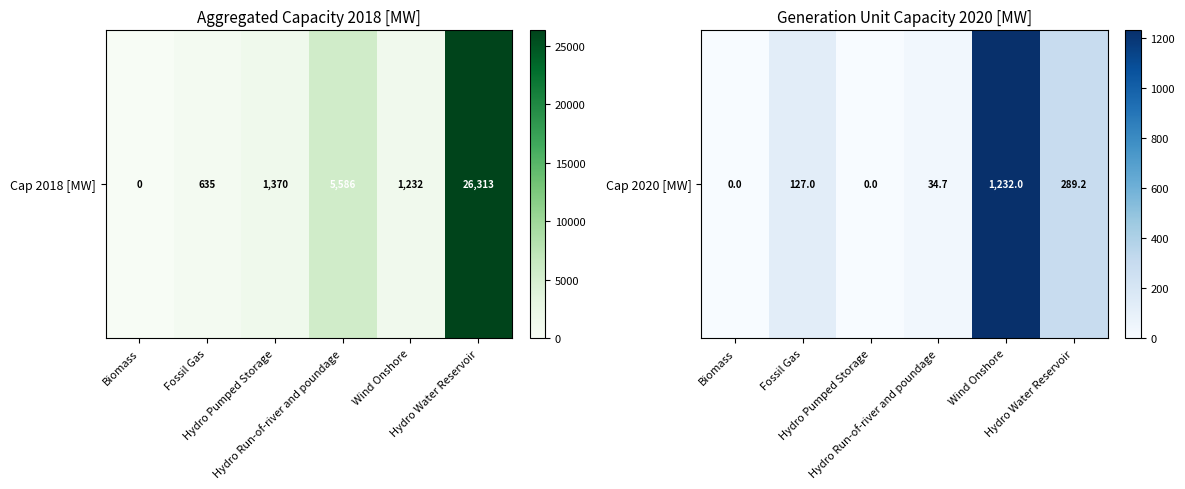

What is the sum of all values?

1682.8